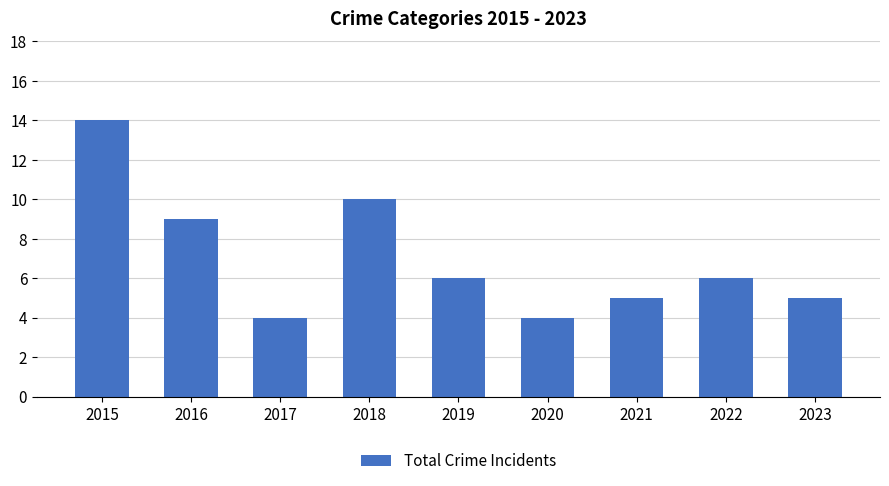

Reading left to right, what are all the values shown in this chart?

2015=14	2016=9	2017=4	2018=10	2019=6	2020=4	2021=5	2022=6	2023=5